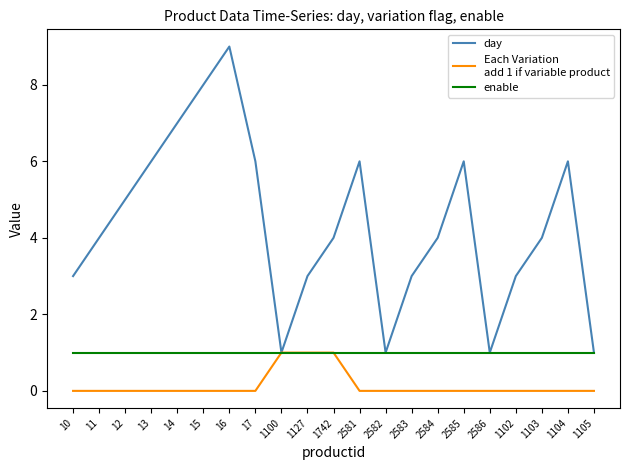

What is the greatest value displayed?

9